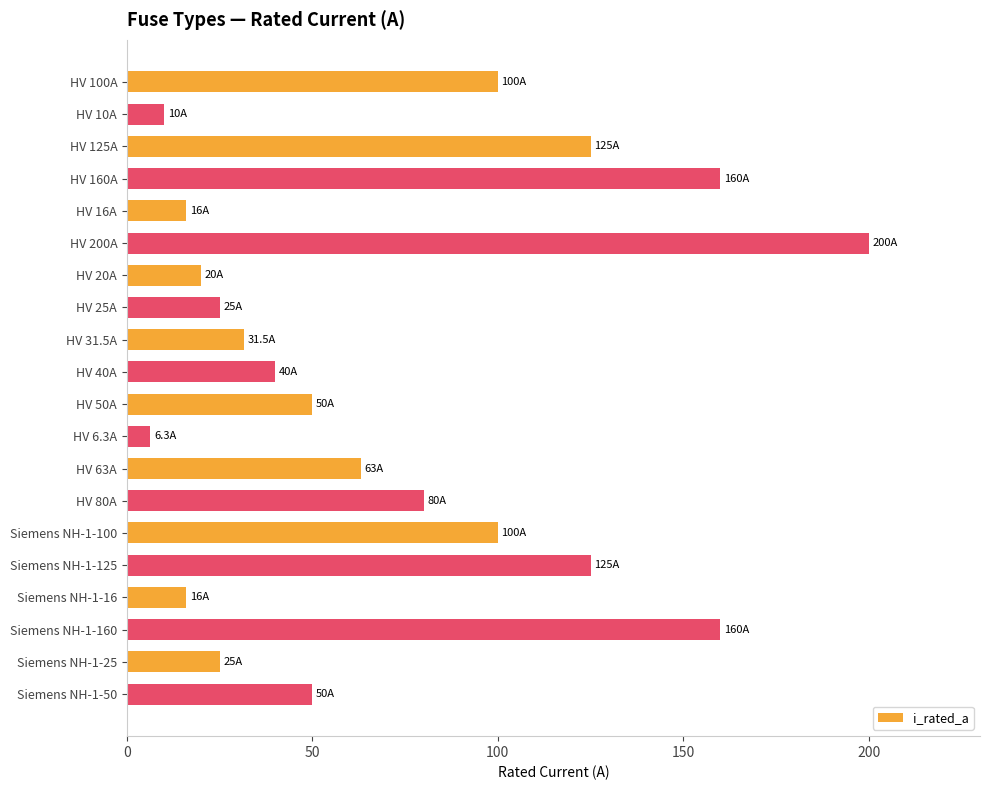

What is the label of the 13th bar from the bottom?

HV 25A